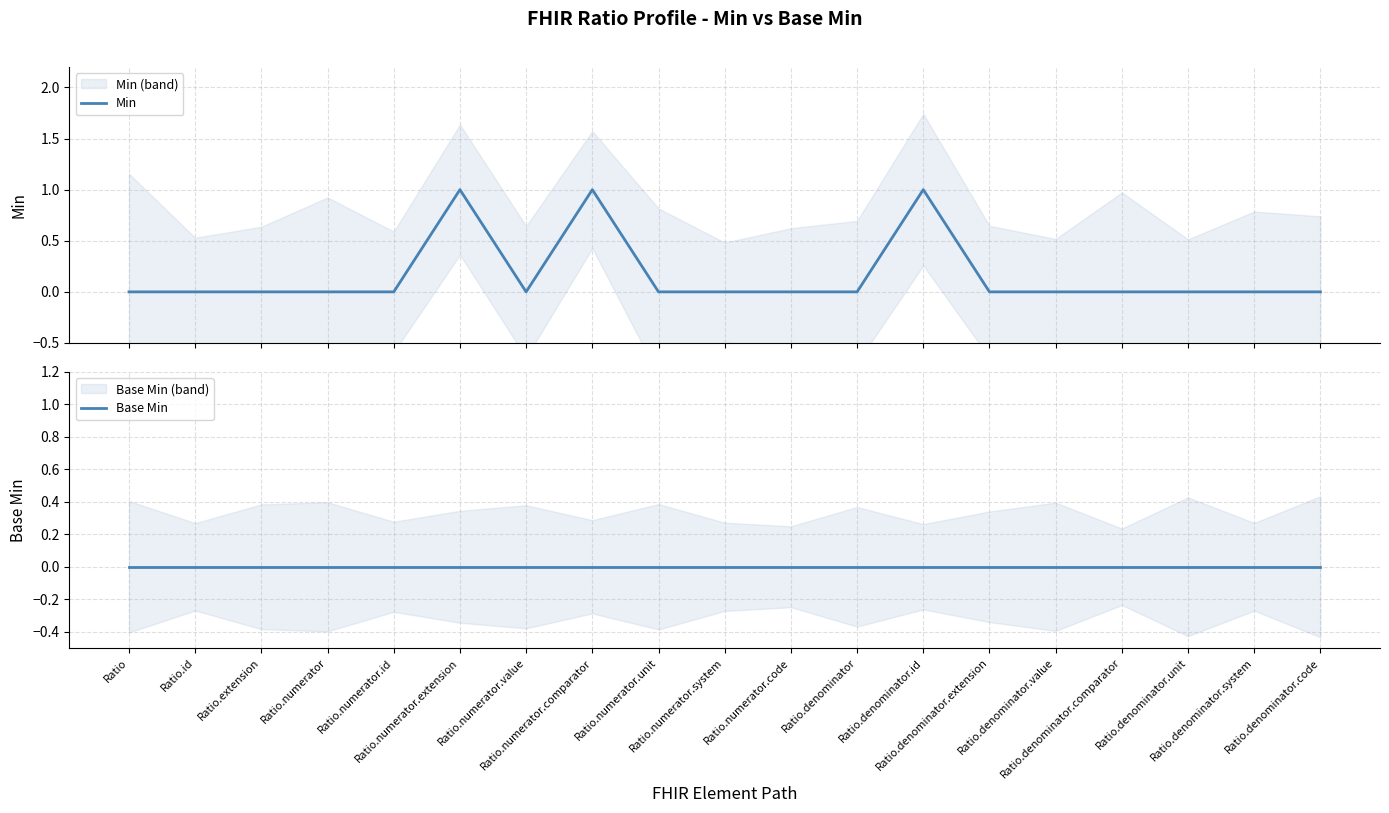

At how many categories does at least one series exceed 0?

3